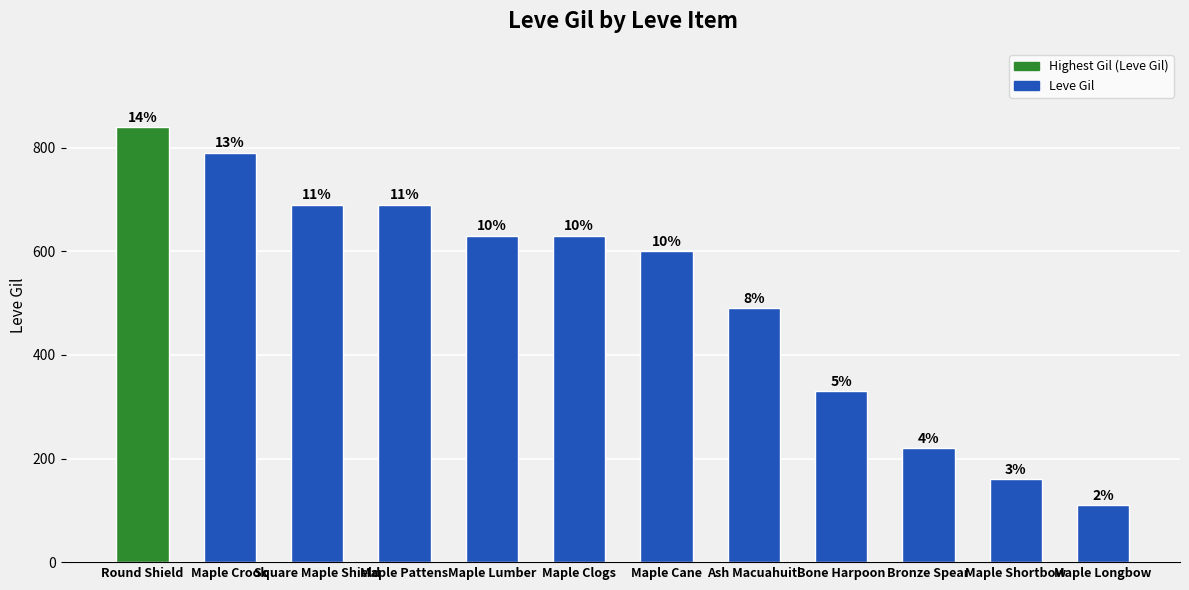

What is the difference between the maximum and minimum values?

730